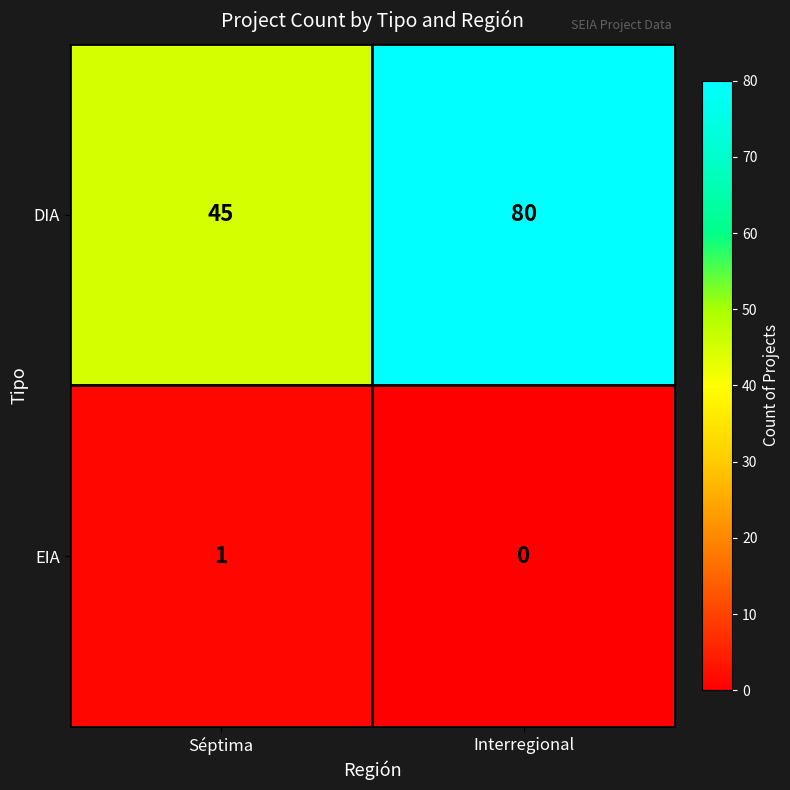

Reading right to left, extract all data points from this chart.

DIA: 80	45
EIA: 0	1